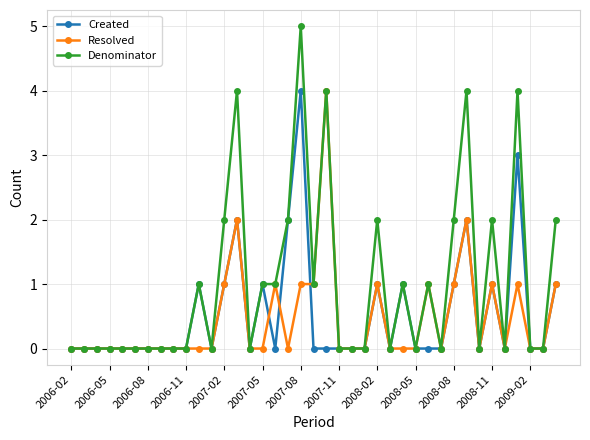

What is the highest value of the Created series?

4